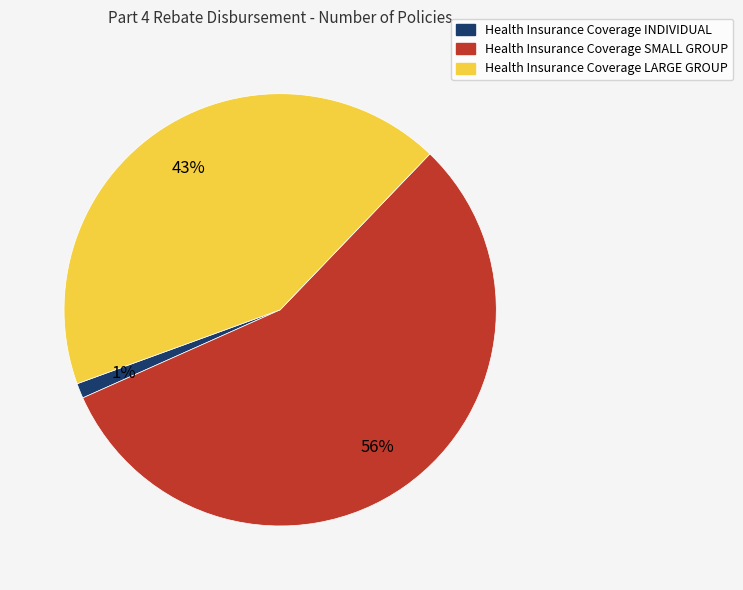

To the nearest percent, what is the difference between the Health Insurance Coverage SMALL GROUP and Health Insurance Coverage INDIVIDUAL slice percentages?

55%